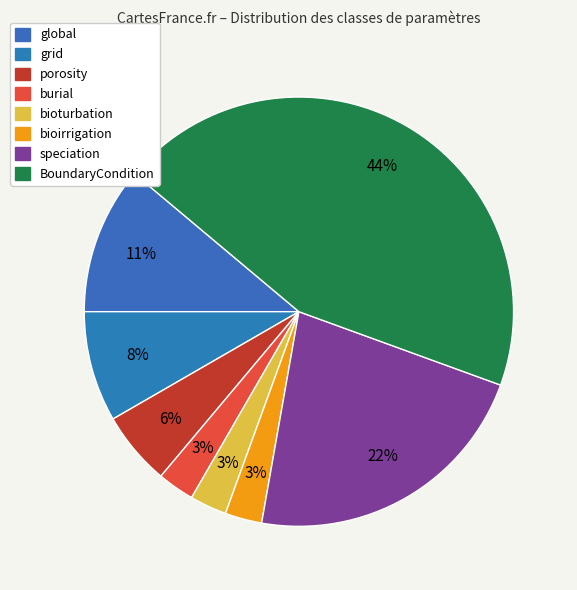

How many slices are in this pie chart?

8